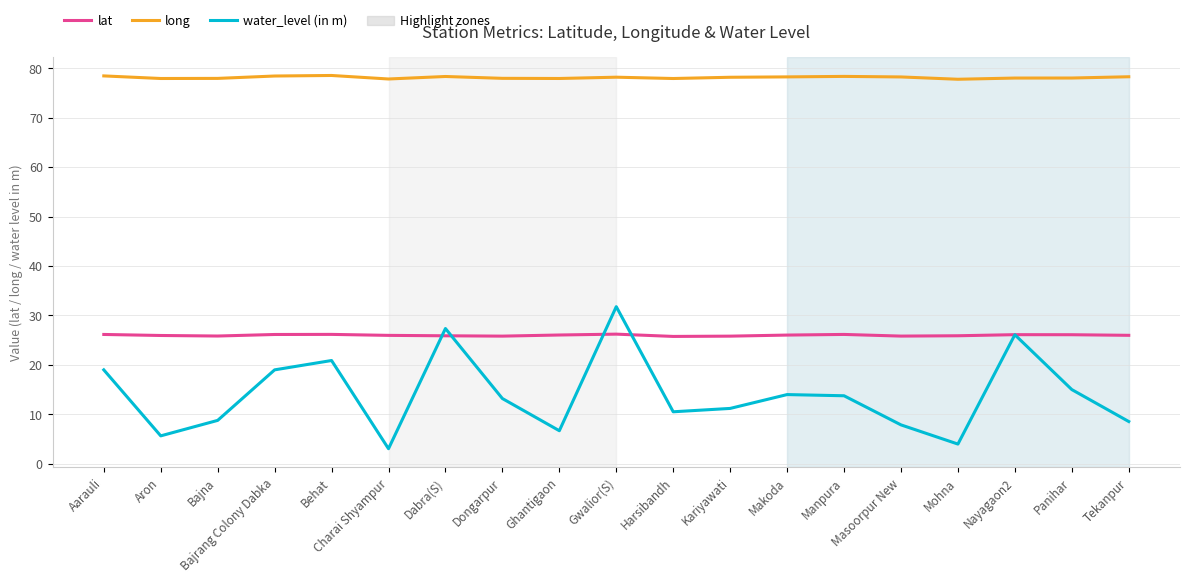

What position from the left is Masoorpur New?

15